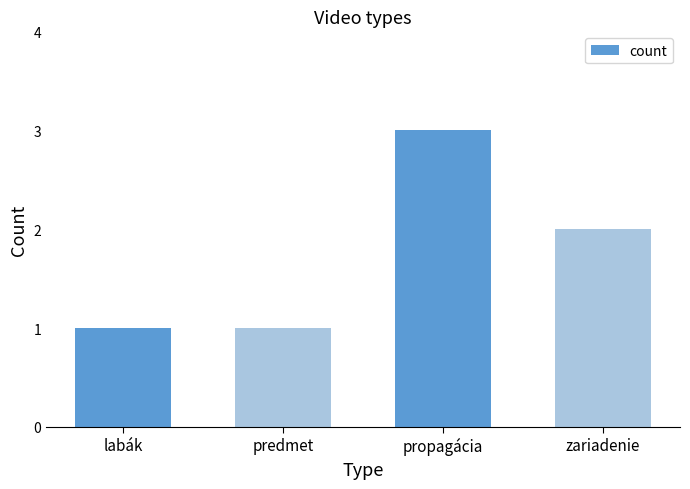

Are the bars grouped side by side (vs. stacked)?

No